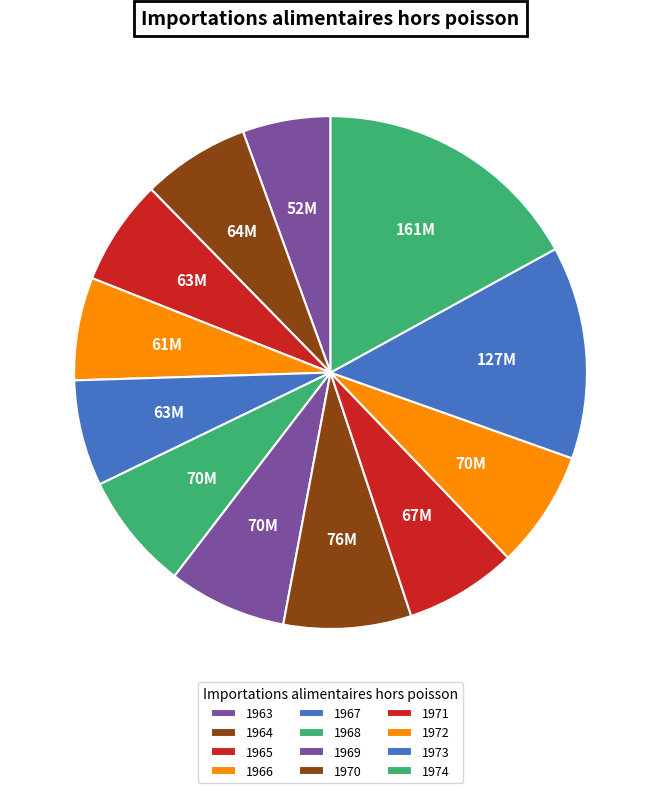

What percentage is the 1964 slice, to the nearest percent?

7%